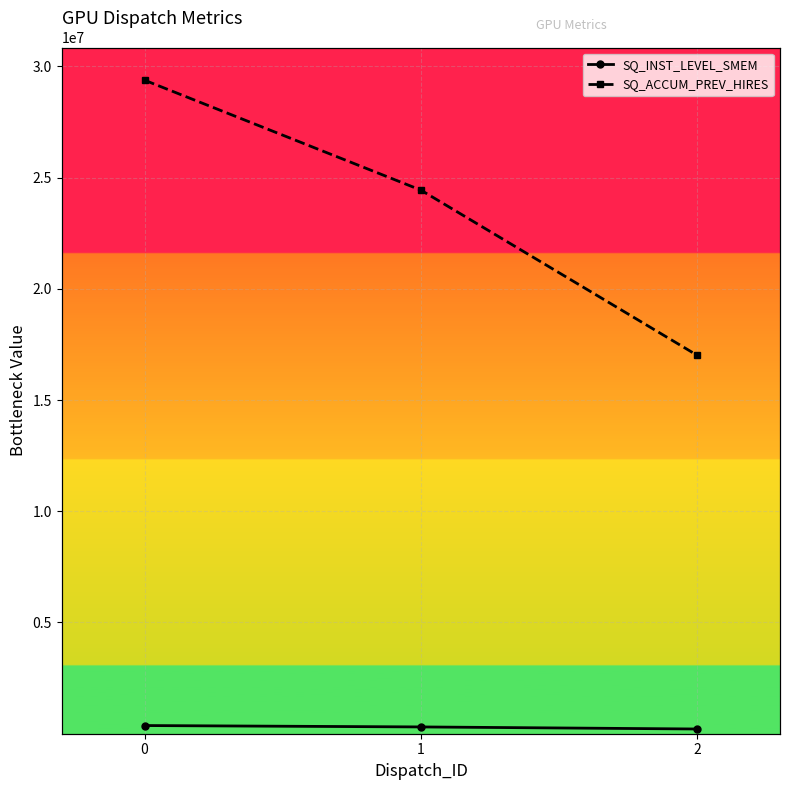

At 0, list the series in order from smallest to largest.

SQ_INST_LEVEL_SMEM, SQ_ACCUM_PREV_HIRES